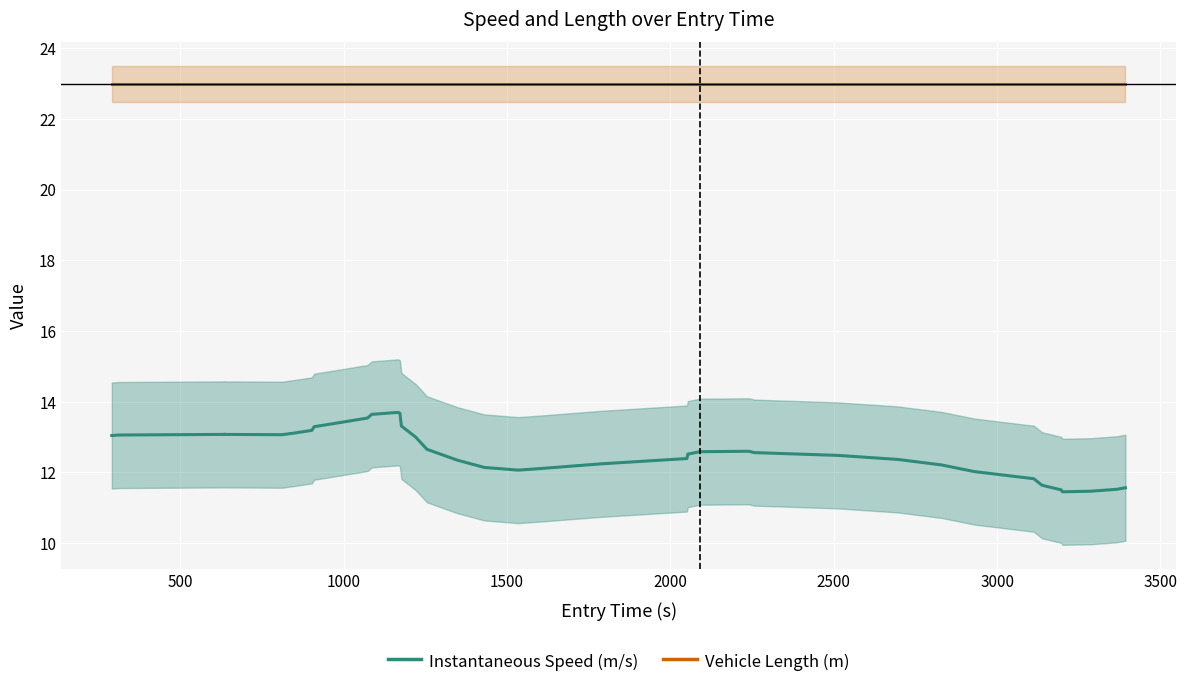

What are all the series names shown in the legend?

Instantaneous Speed (m/s), Vehicle Length (m)